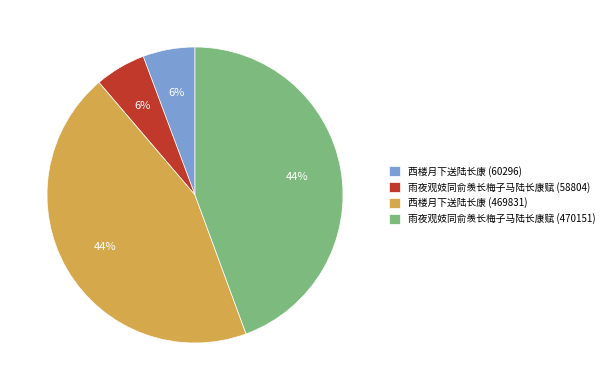

Is 雨夜观妓同俞羡长梅子马陆长康赋 (470151) the majority of the pie?

No